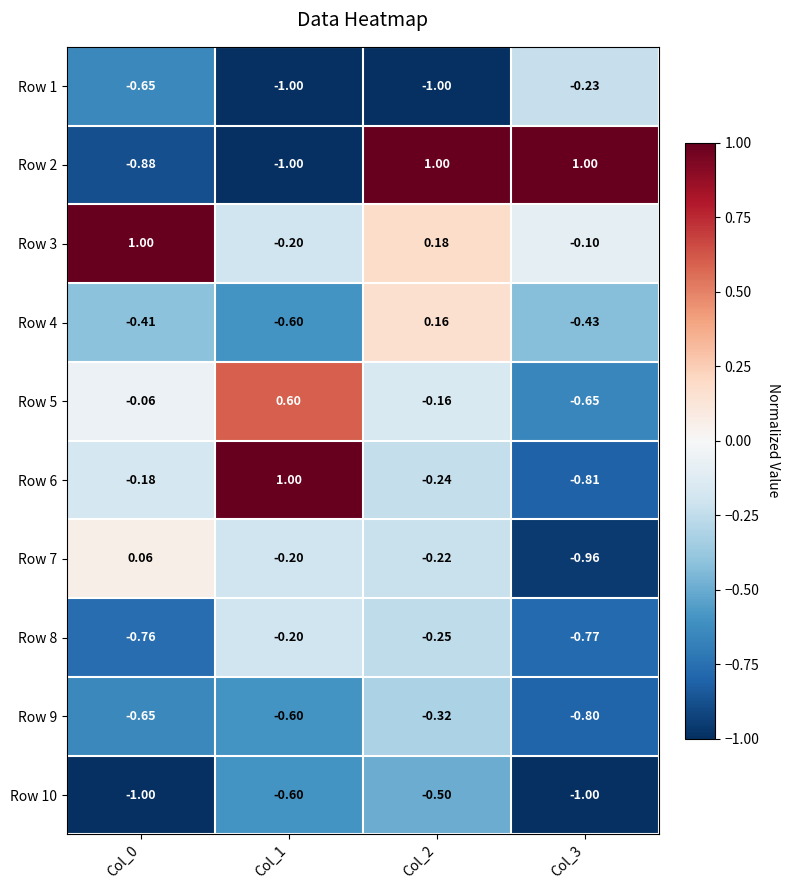

How many distinct data groups are displayed?

10